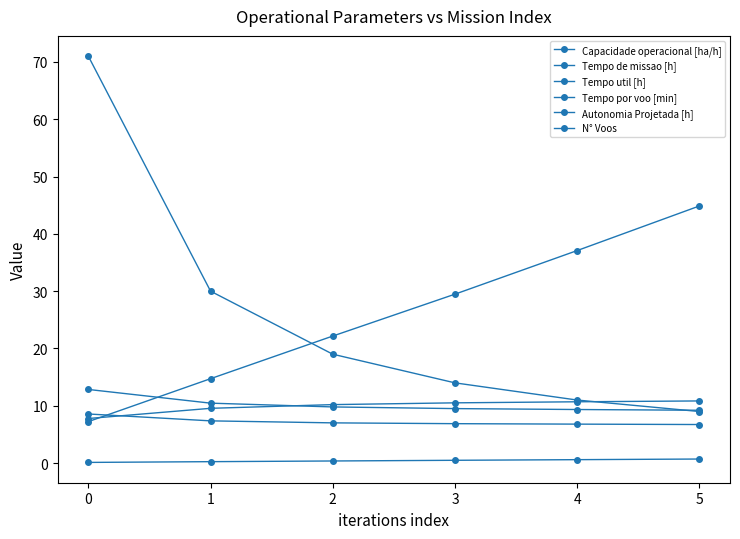

True or false: Tempo de missao [h] has more than 1 interior local peaks.

False